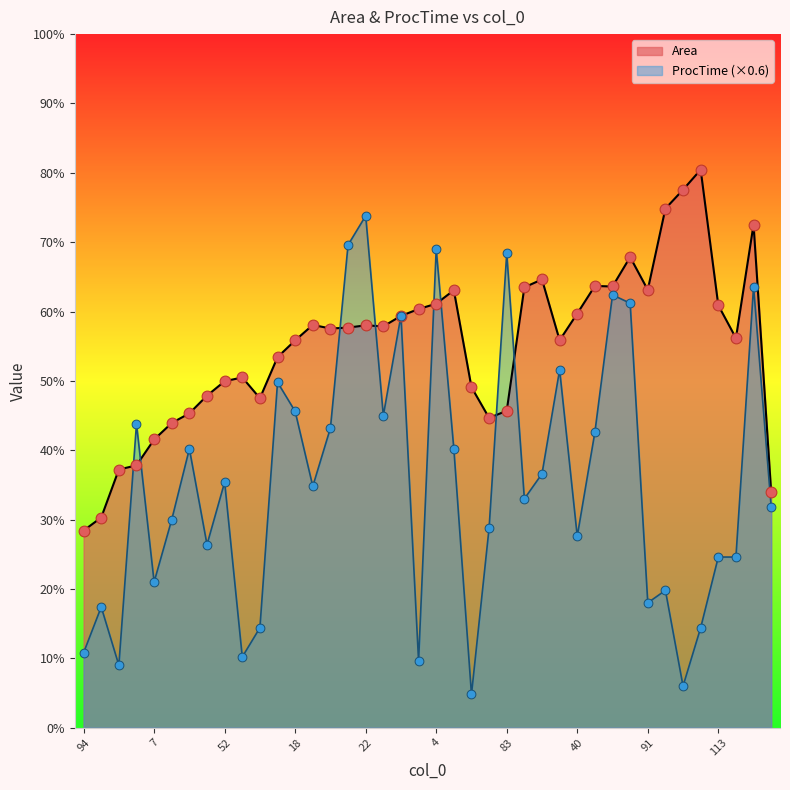

At how many categories does at least one series exceed 71?

5